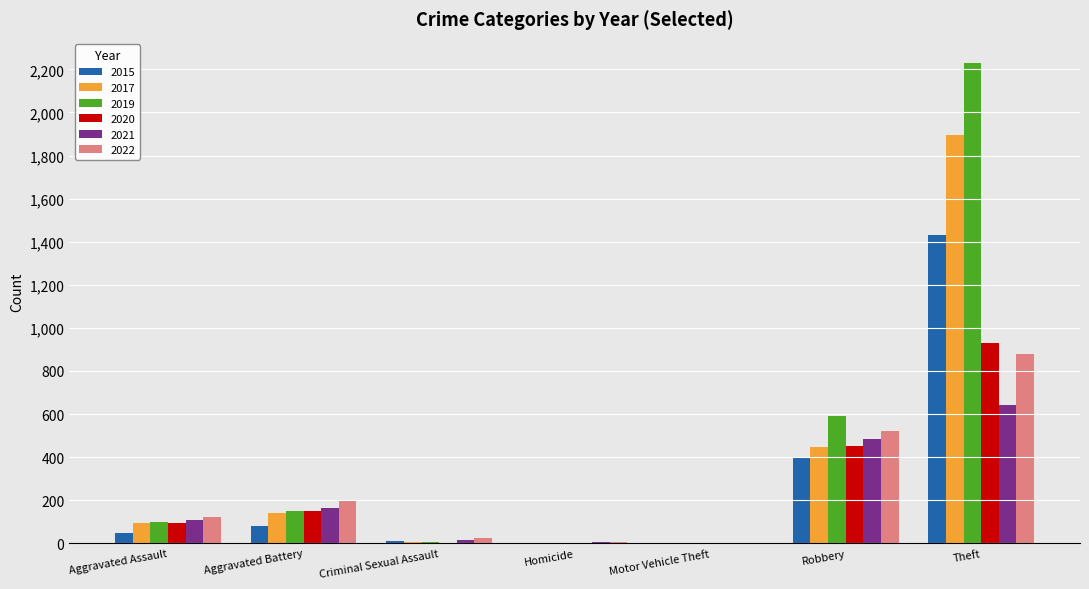

Count the number of data series in this chart.

6